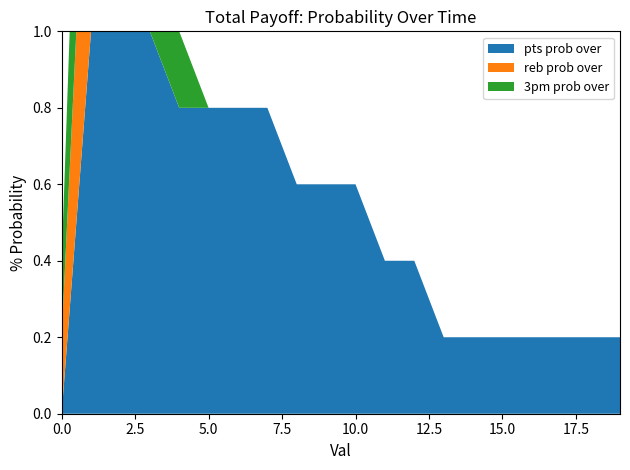

Reading left to right, what are all the values shown in this chart?

pts prob over: 0	100	100	100	80	80	80	80	60	60	60	40	40	20	20	20	20	20	20	20
reb prob over: 20	80	60	0	0	0	0	0	0	0	0	0	0	0	0	0	0	0	0	0
3pm prob over: 20	80	60	40	20	0	0	0	0	0	0	0	0	0	0	0	0	0	0	0